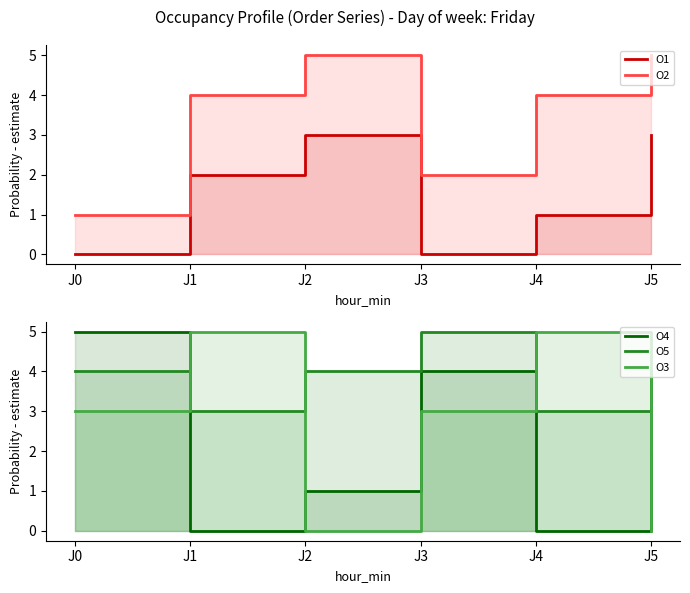

At how many categories does at least one series exceed 0?

6